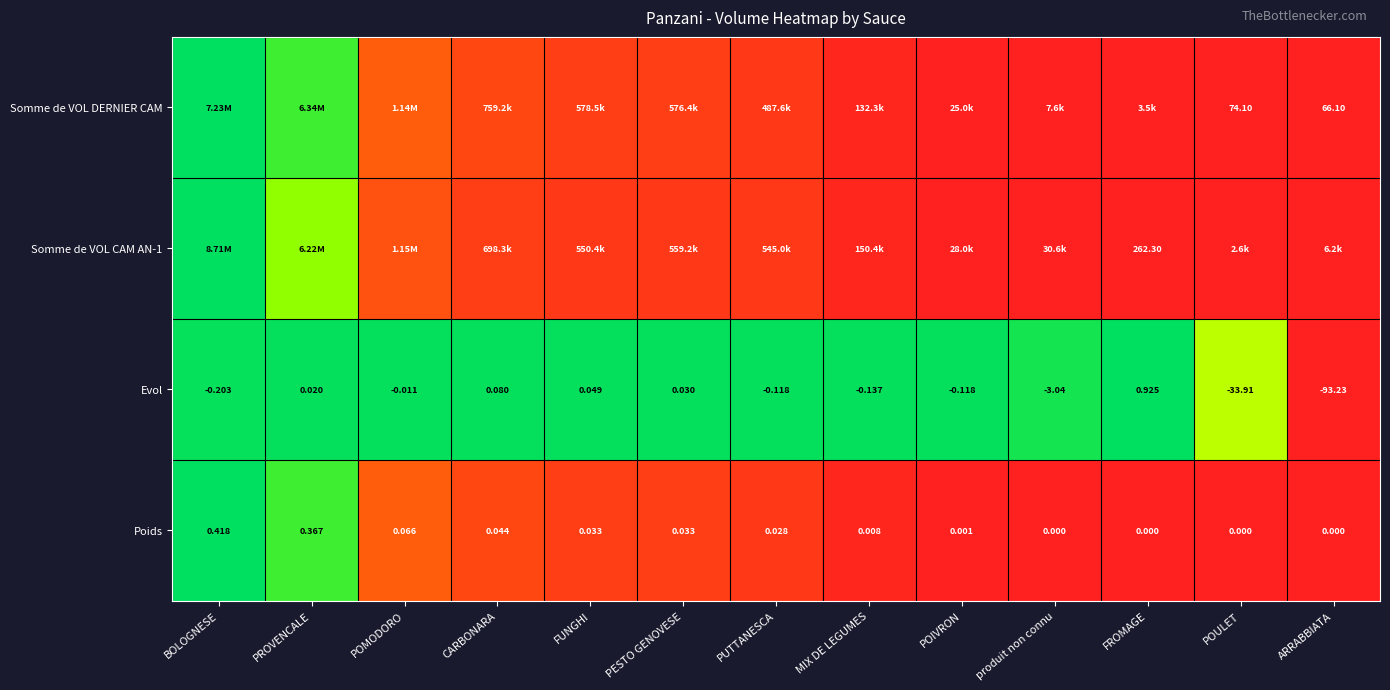

How many positive values does the Evol series have?

5